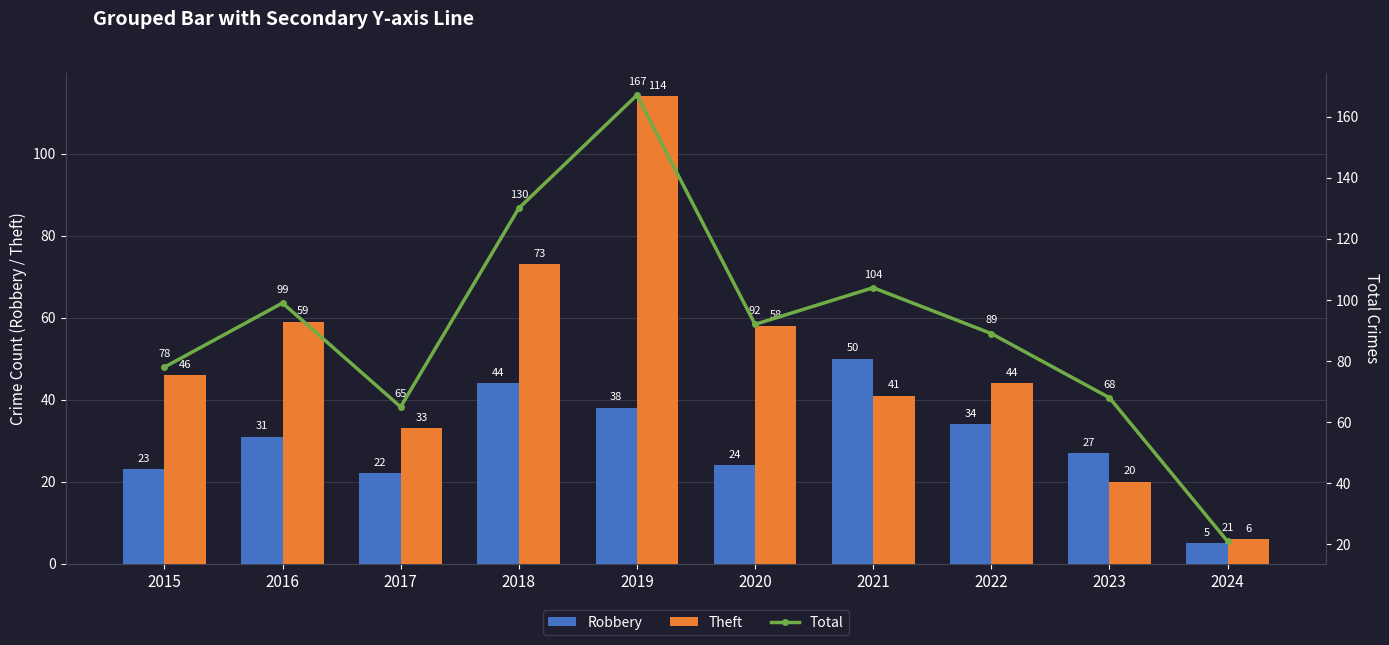

How many distinct data groups are displayed?

3